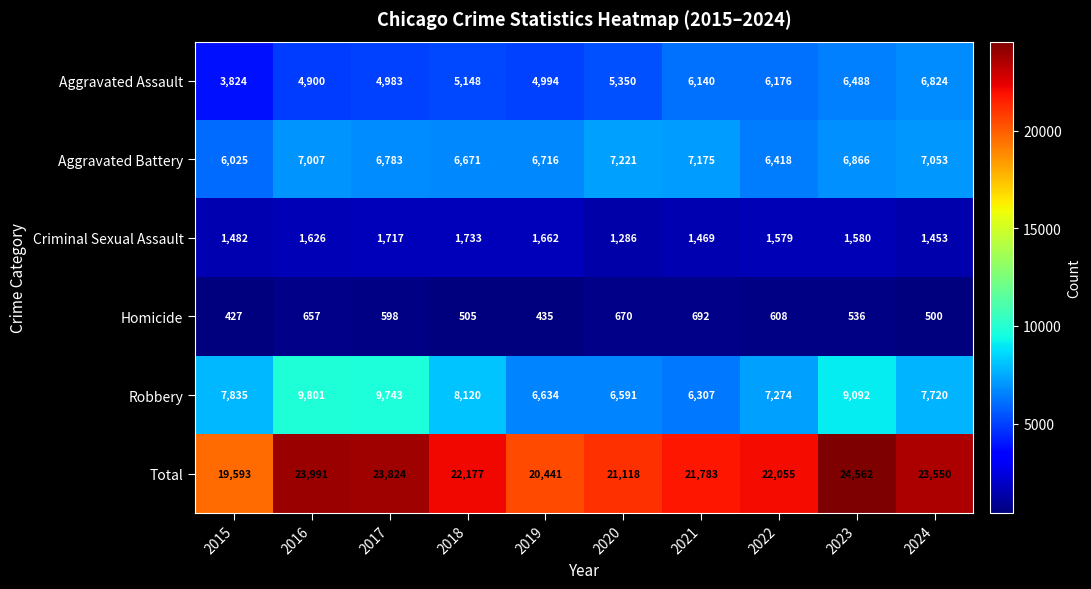

What is the lowest value of the Homicide series?

427